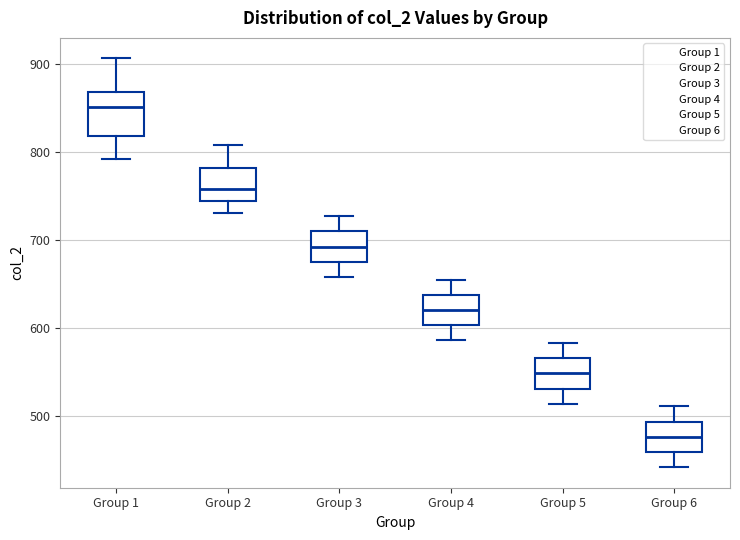

Reading left to right, read every box against the y-axis: the position of its median line, the range the box covers, and the ends of its whiskers. The values are not printed on the chart, so give them approximately, as read against the axis.

Group 1: median 850, box 820 to 870, whiskers 790 to 910
Group 2: median 760, box 740 to 780, whiskers 730 to 810
Group 3: median 690, box 680 to 710, whiskers 660 to 730
Group 4: median 620, box 600 to 640, whiskers 590 to 660
Group 5: median 550, box 530 to 570, whiskers 510 to 580
Group 6: median 480, box 460 to 490, whiskers 440 to 510